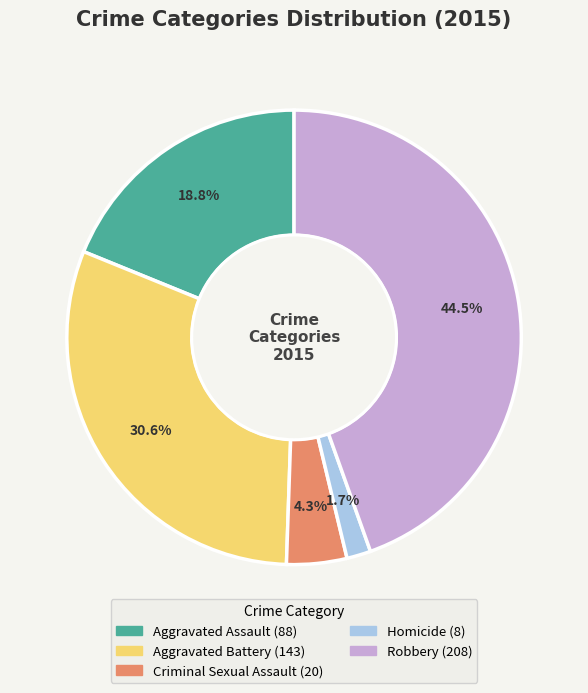

How many slices are in this pie chart?

5